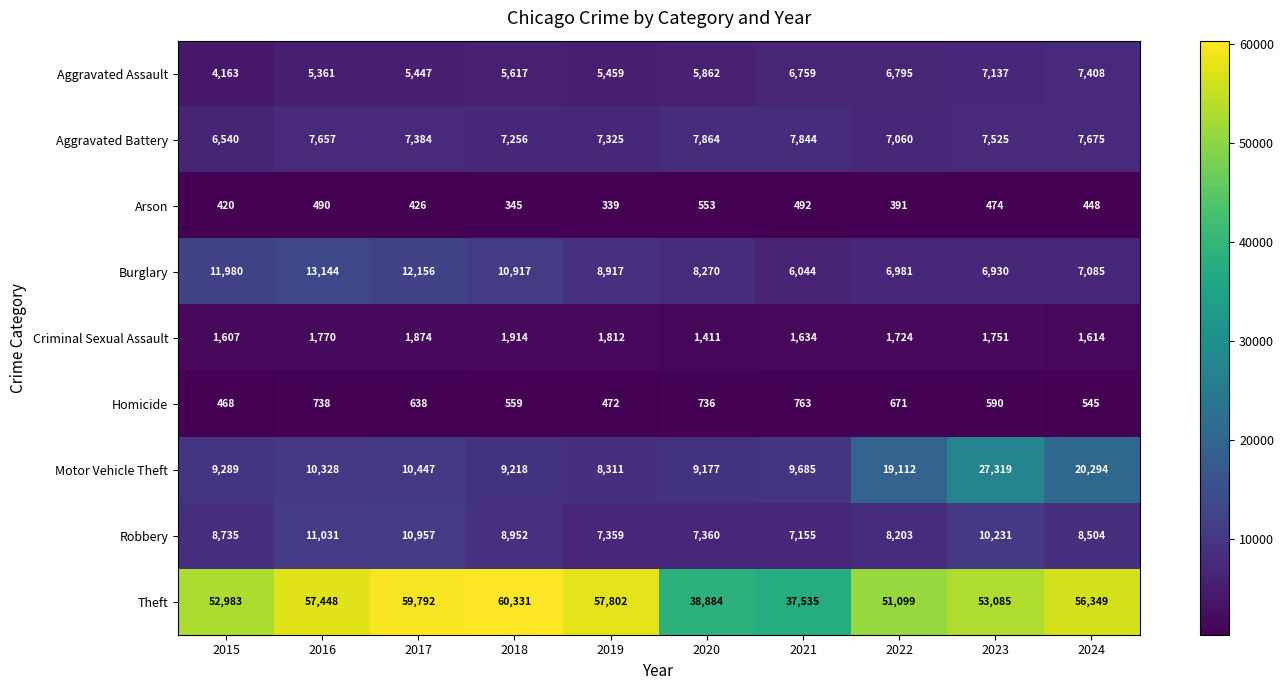

What is the difference between the Burglary values at 2022 and 2021?

937